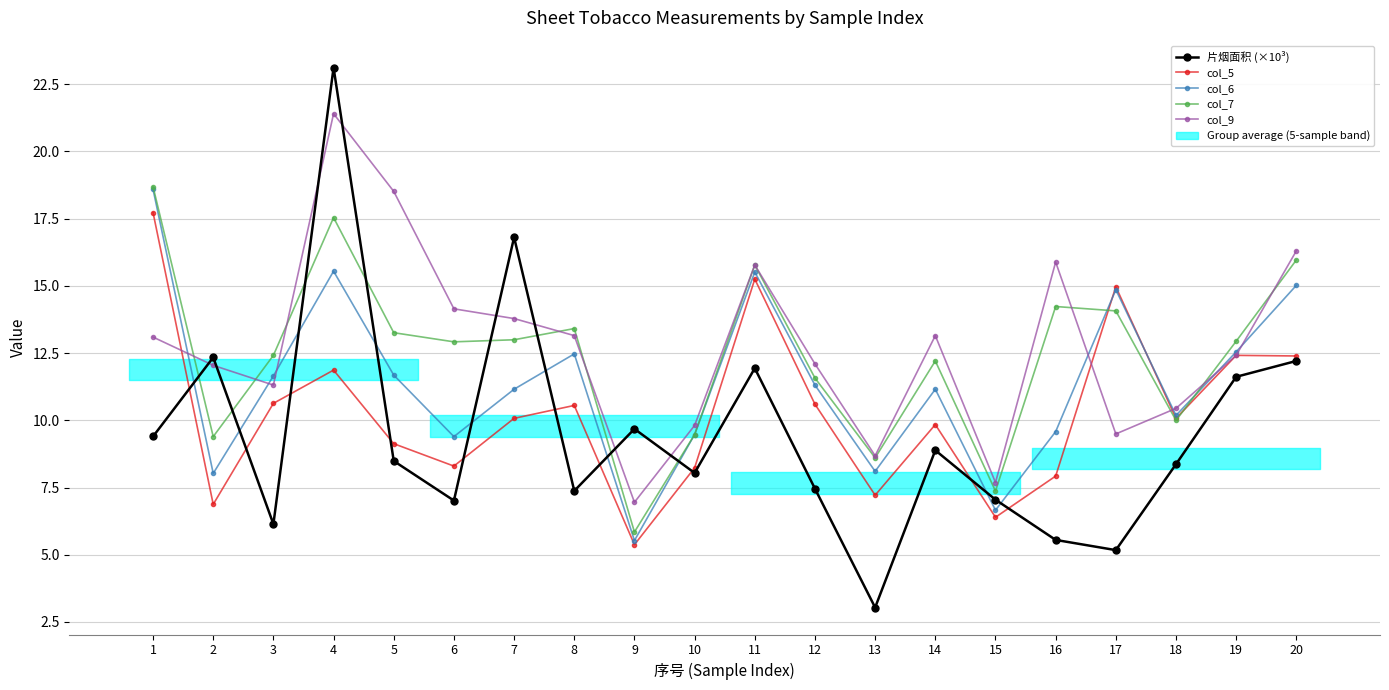

What is the lowest value of the col_7 series?

5.8